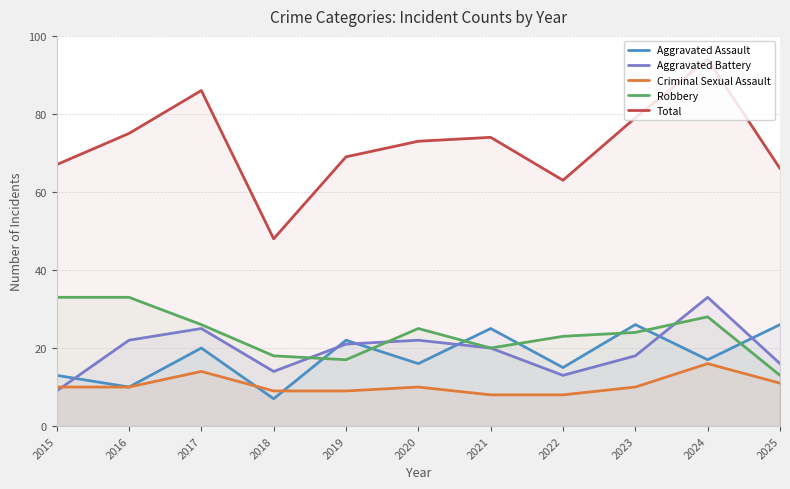

What is the total value across all series at 2023?

157